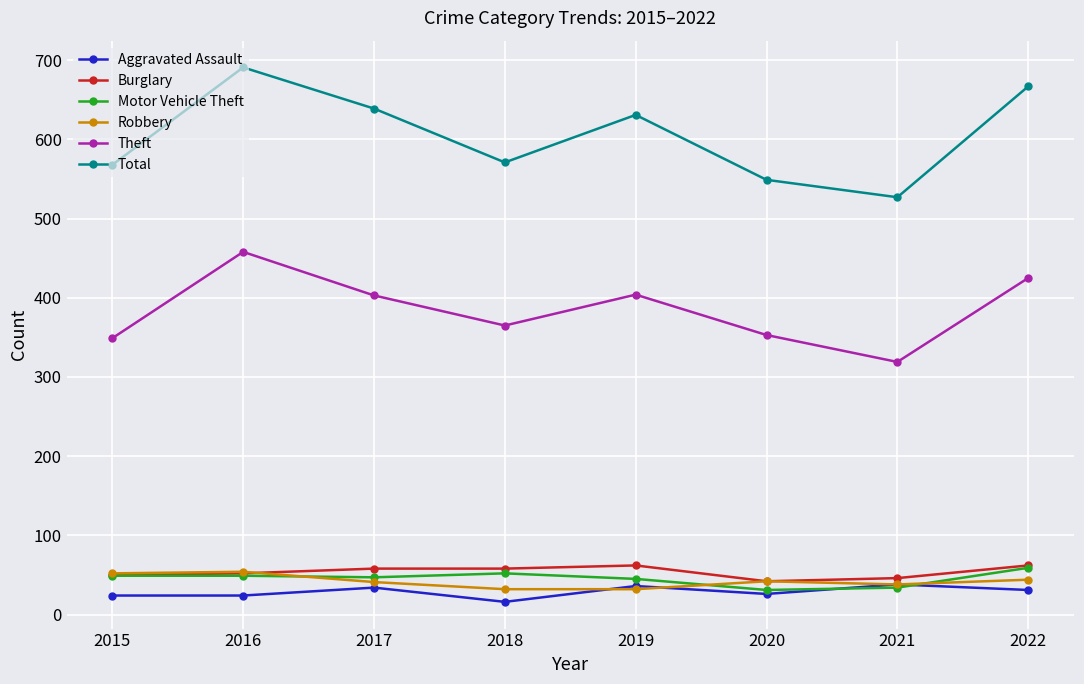

At how many categories does at least one series exceed 185?

8